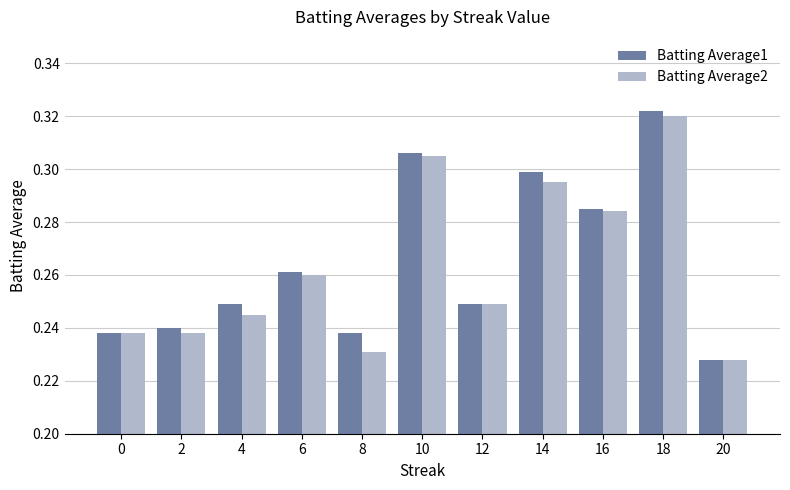

At which label is Batting Average1 closest to 0?

20